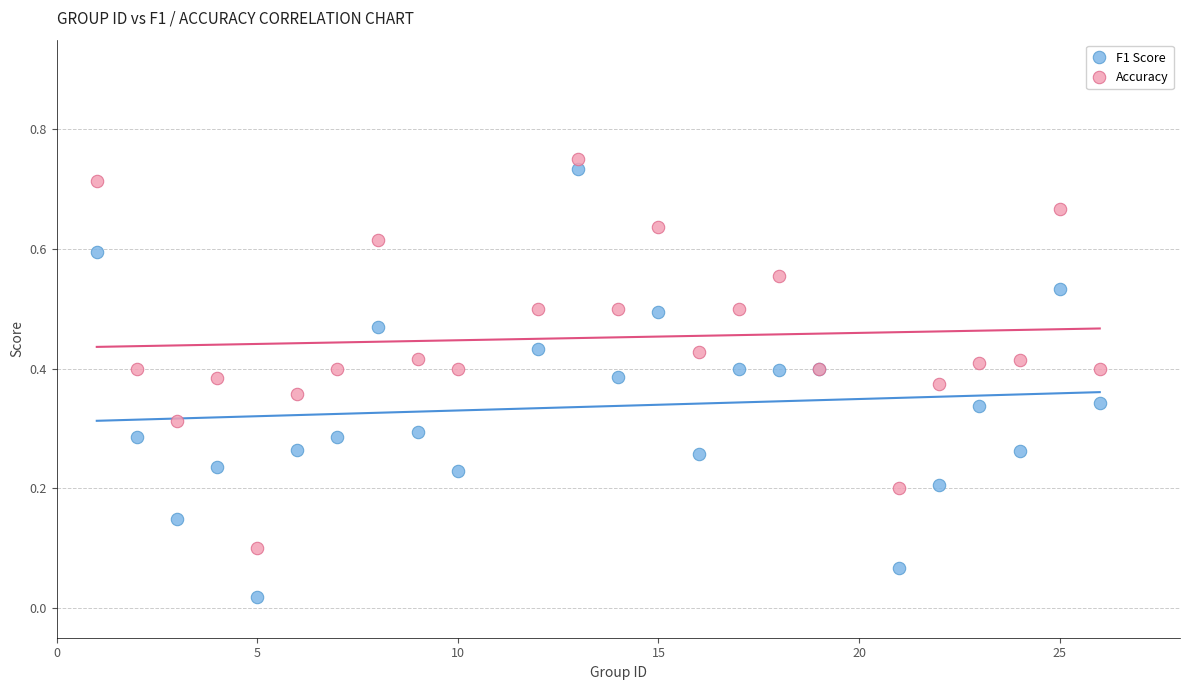

Which series has the largest Y range (max minus min)?

F1 Score